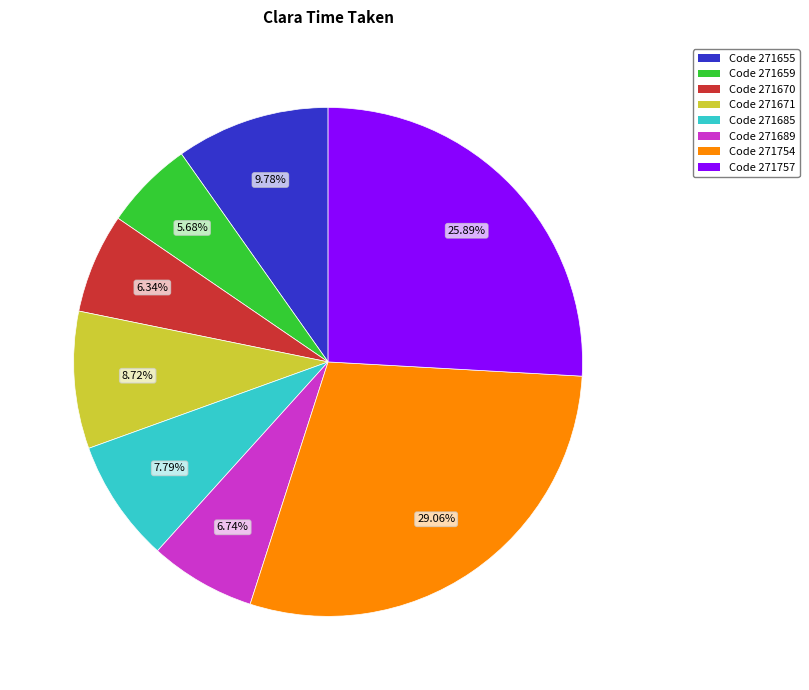

Is there a majority slice in this chart?

No